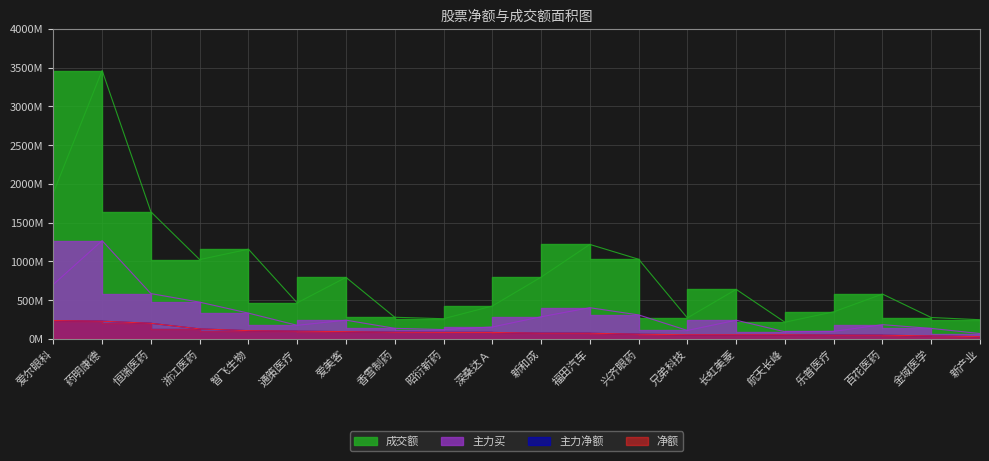

What is the difference between the second highest and minimum values in the 成交额 series?

1669310786